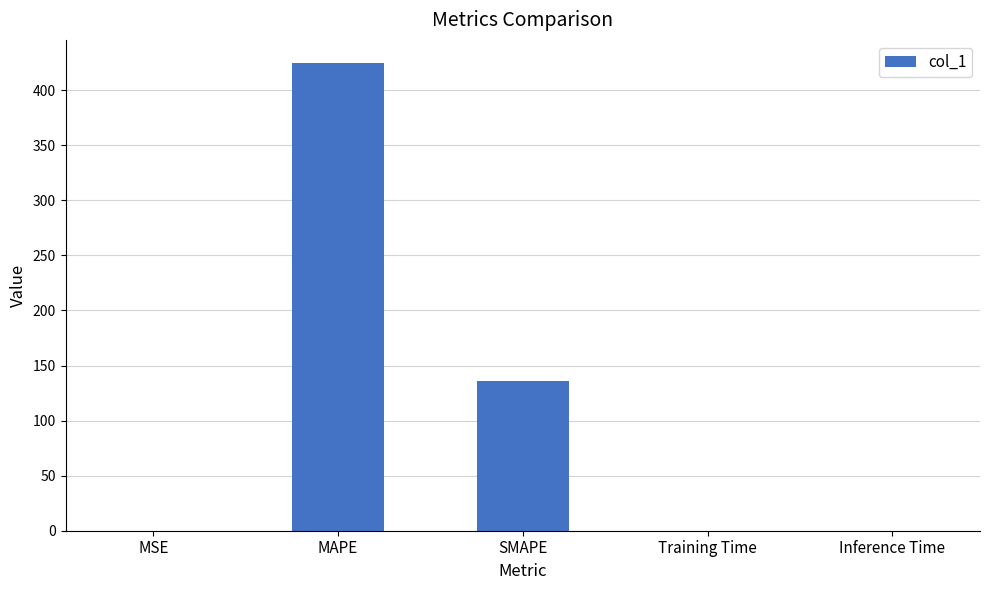

Which category has the highest value across all series?

MAPE